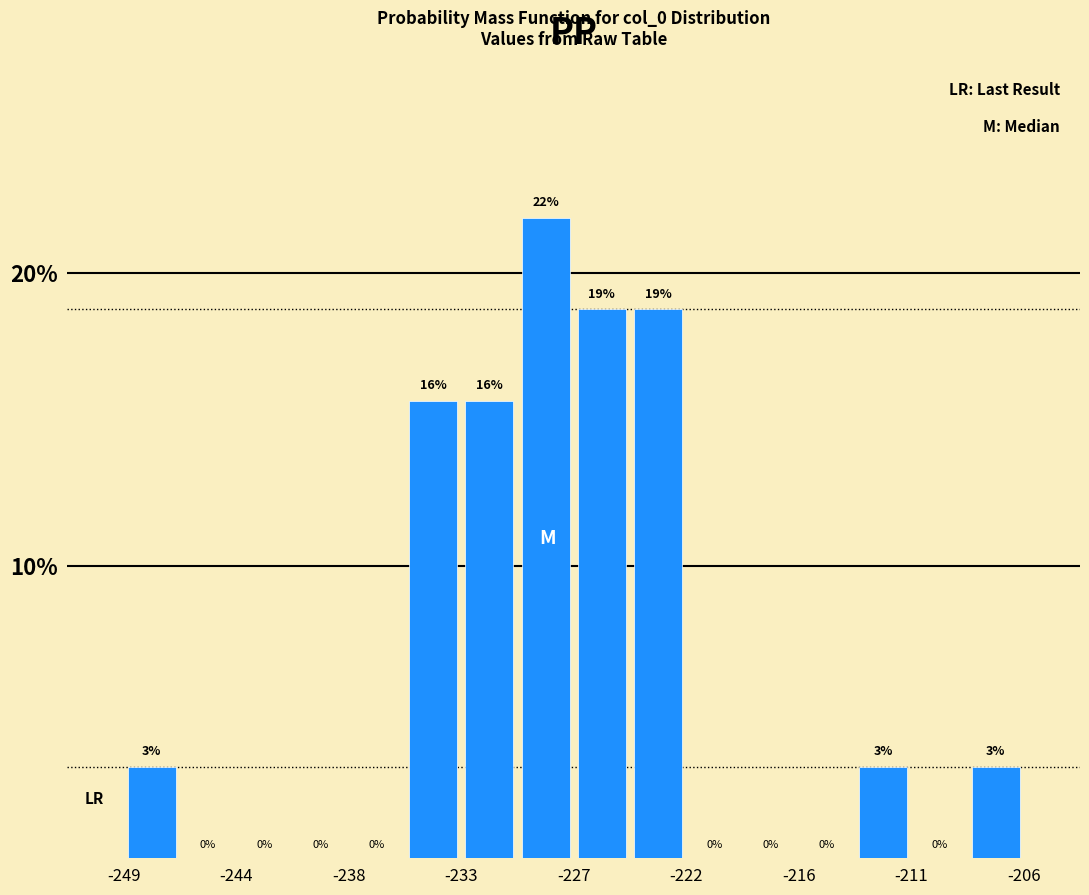

Around what value on the x-axis is the tallest bar? Give the approximate position of its centre, as read against the axis.

-229